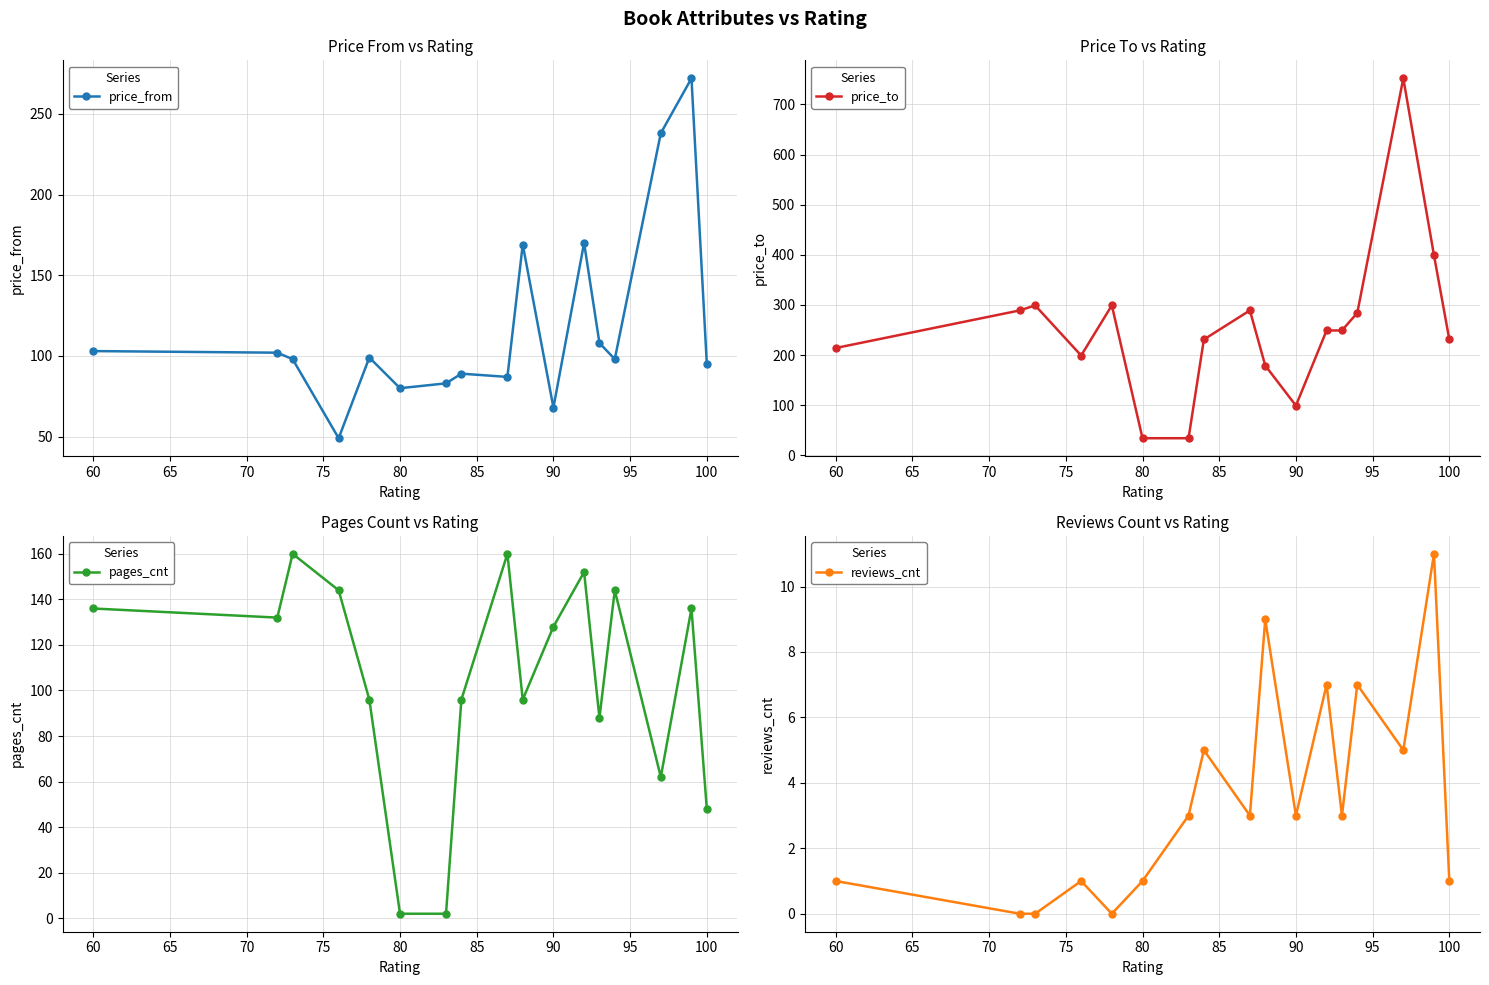

After their last crossing, which series has the higher values: pages_cnt or reviews_cnt?

pages_cnt